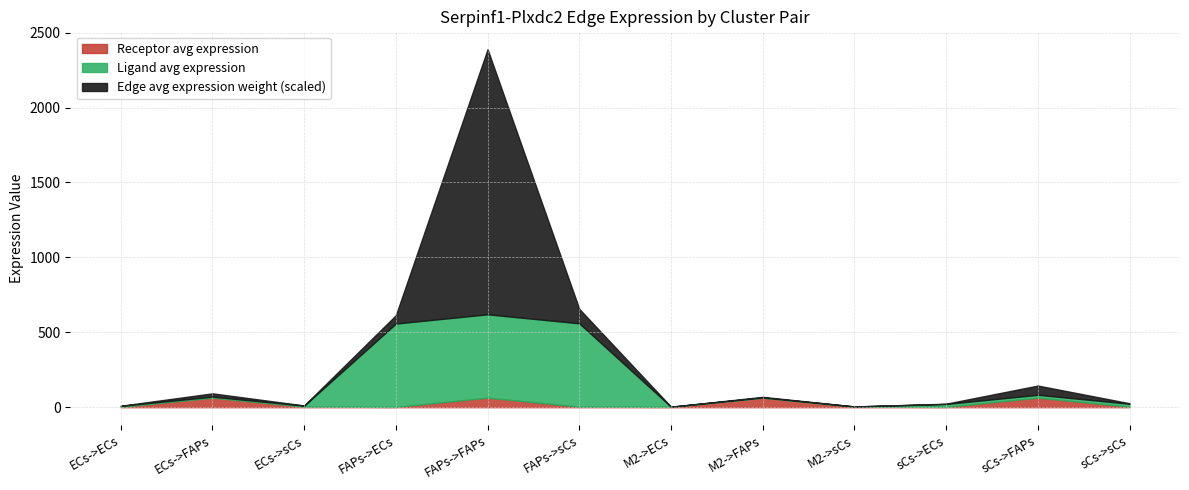

At which category is the sum across all series the highest?

FAPs->FAPs